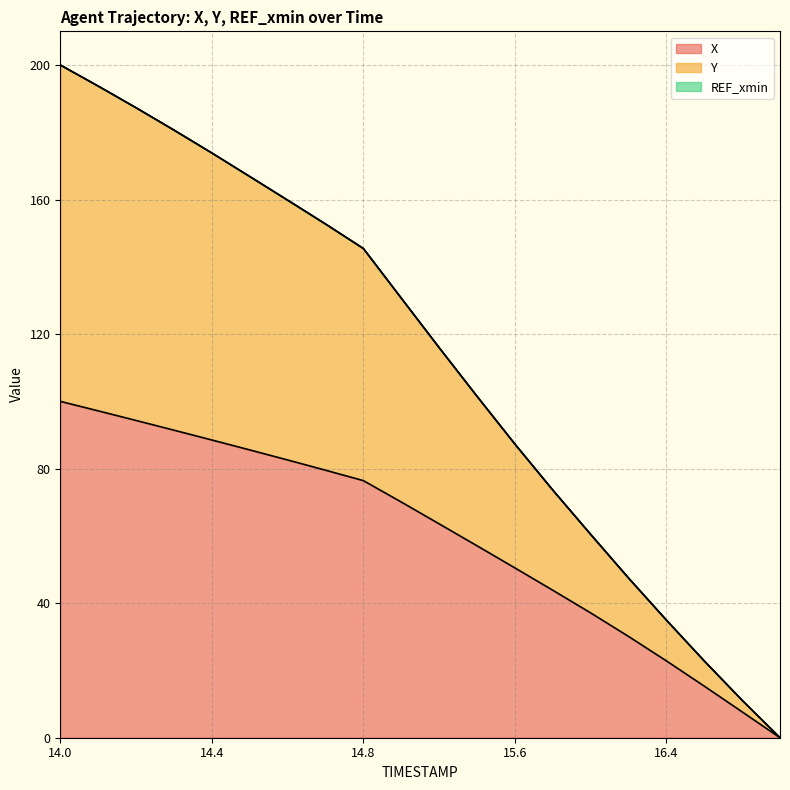

What is the total value across all series at 14.8?

145.5